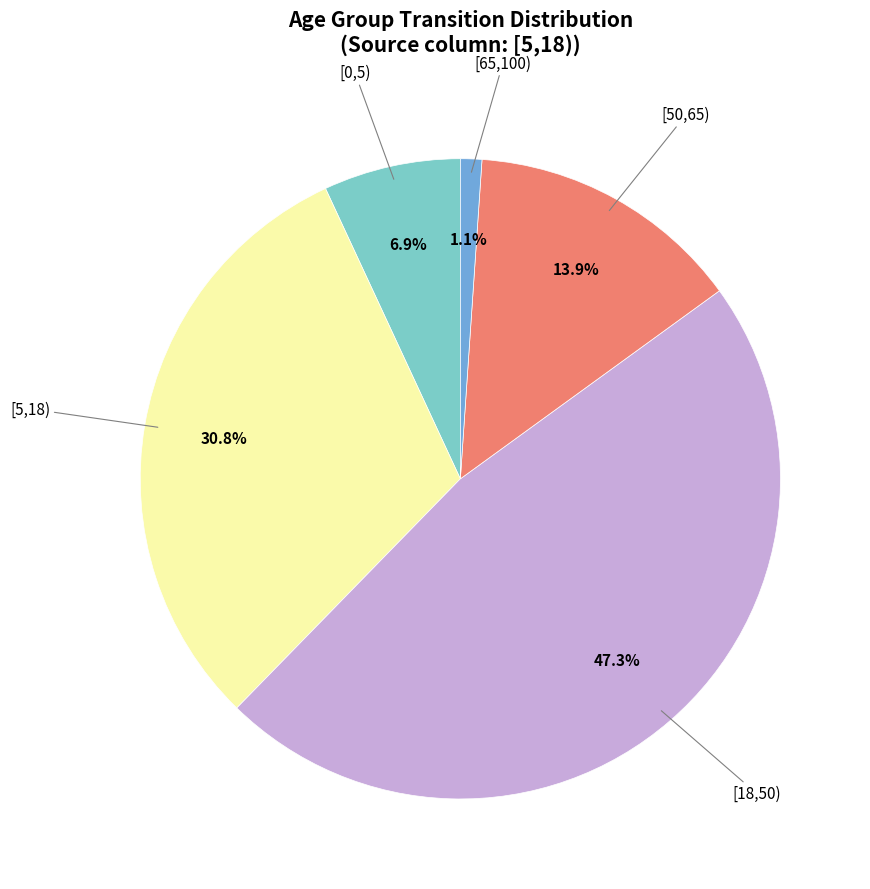

Is there a majority slice in this chart?

No